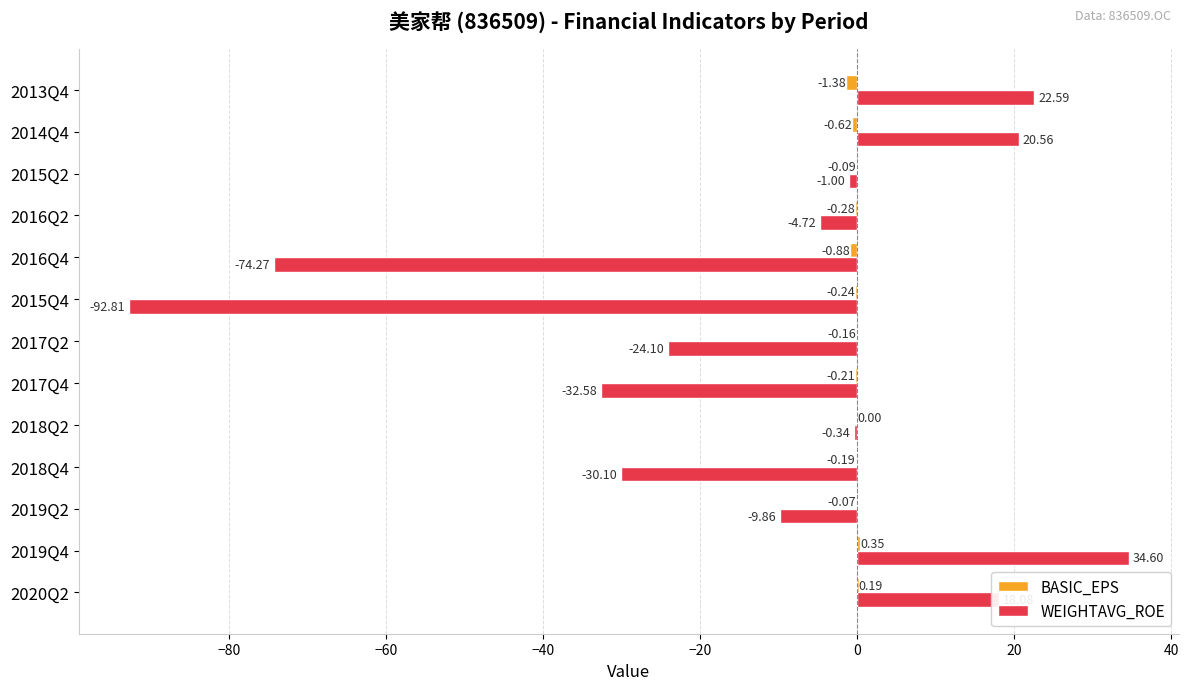

Which series changed the most between 2020Q2 and 2016Q4?

WEIGHTAVG_ROE